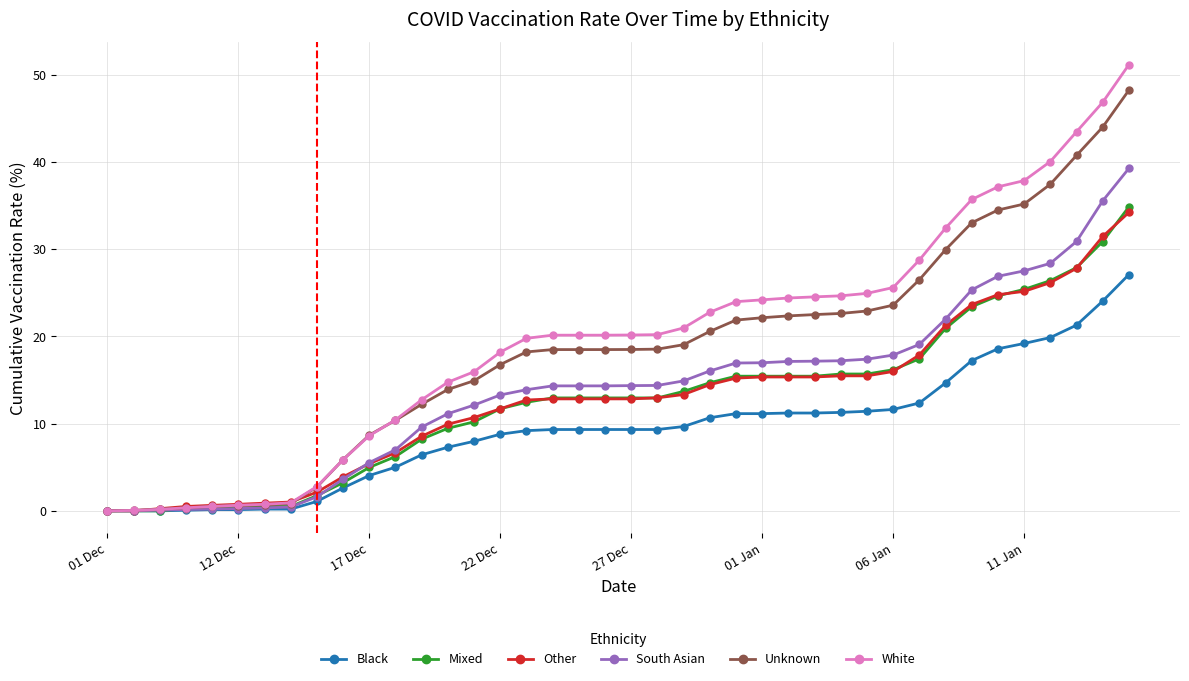

Which series has the largest range (max minus min)?

White